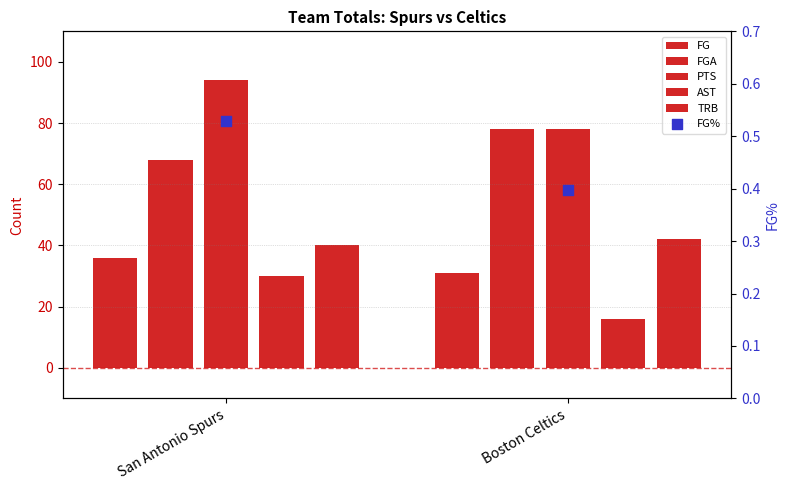

Which series reaches the minimum Y coordinate?

FG%